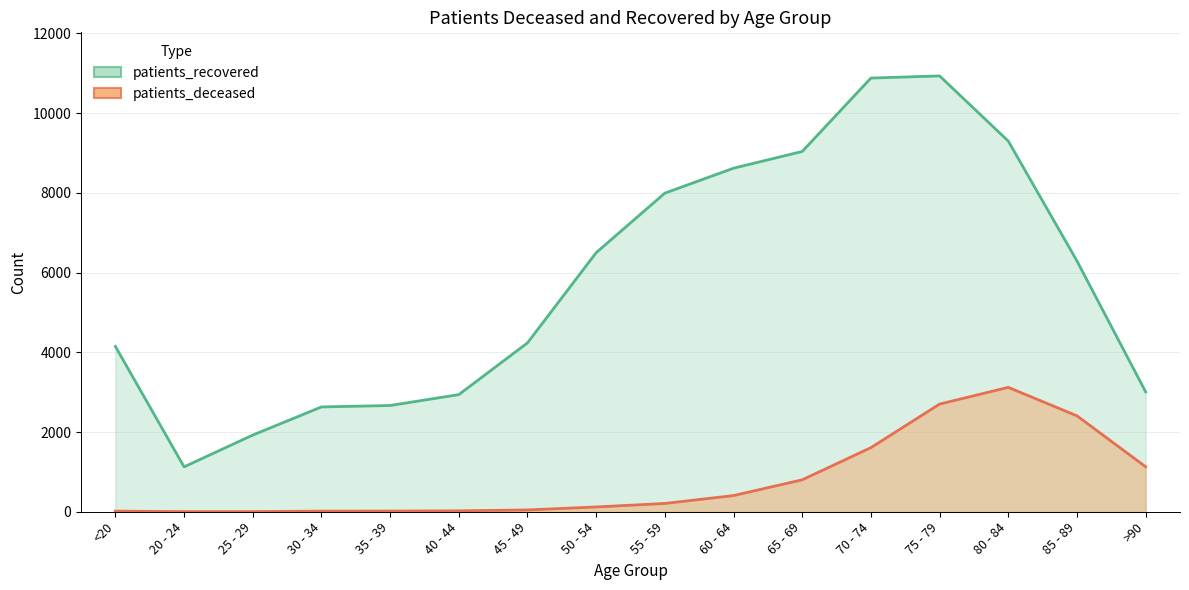

Reading left to right, extract all data points from this chart.

patients_deceased: <20=16	20 - 24=3	25 - 29=3	30 - 34=16	35 - 39=17	40 - 44=23	45 - 49=45	50 - 54=120	55 - 59=208	60 - 64=406	65 - 69=801	70 - 74=1608	75 - 79=2701	80 - 84=3120	85 - 89=2406	>90=1128
patients_recovered: <20=4148	20 - 24=1126	25 - 29=1923	30 - 34=2629	35 - 39=2665	40 - 44=2938	45 - 49=4236	50 - 54=6499	55 - 59=7992	60 - 64=8617	65 - 69=9037	70 - 74=10878	75 - 79=10932	80 - 84=9297	85 - 89=6290	>90=3007